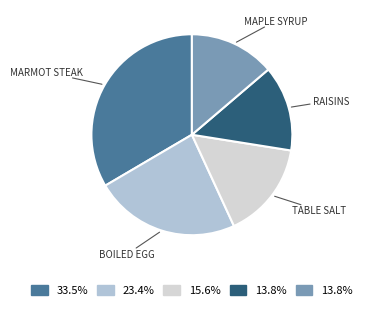

Is there any slice that represents more than half of the pie?

No